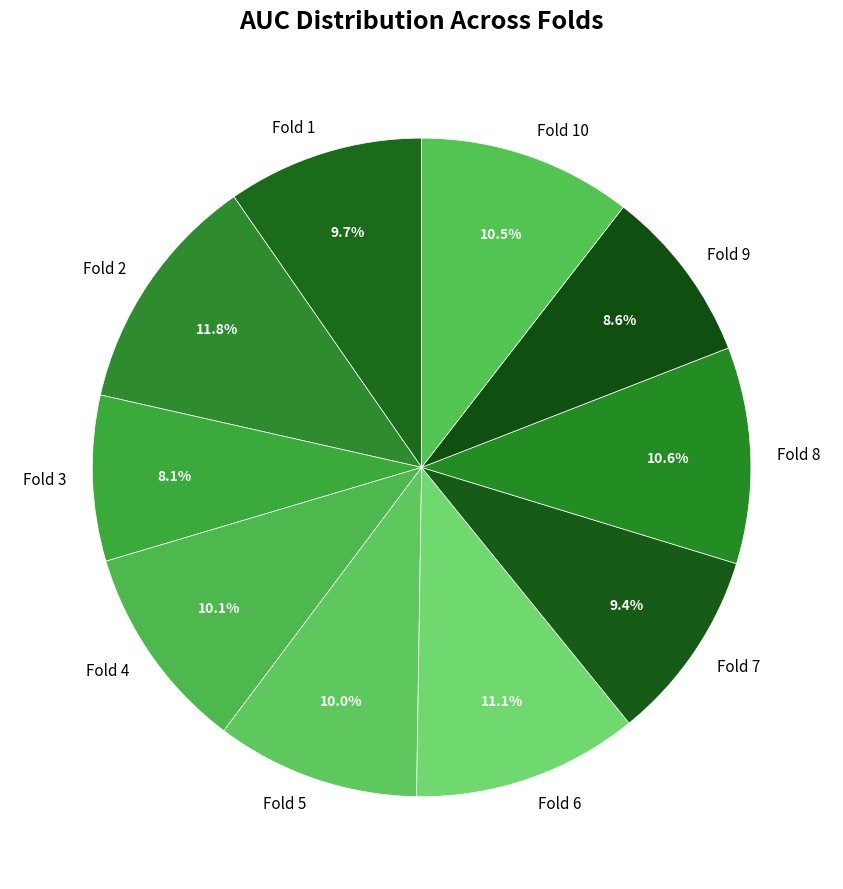

Is it true that Fold 5 is 1% of the pie?

False